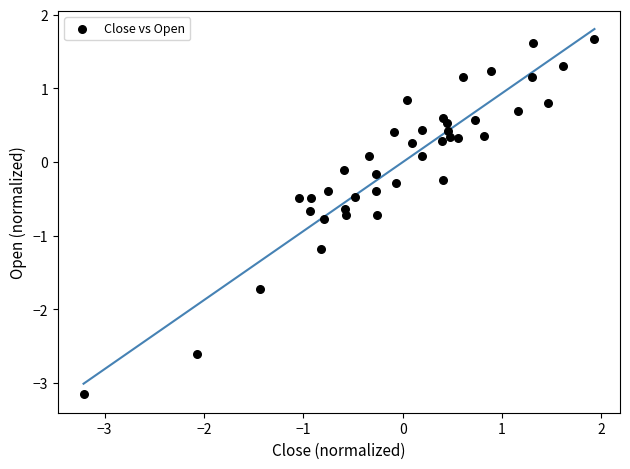

What is the range of Y values (max minus min)?

4.8